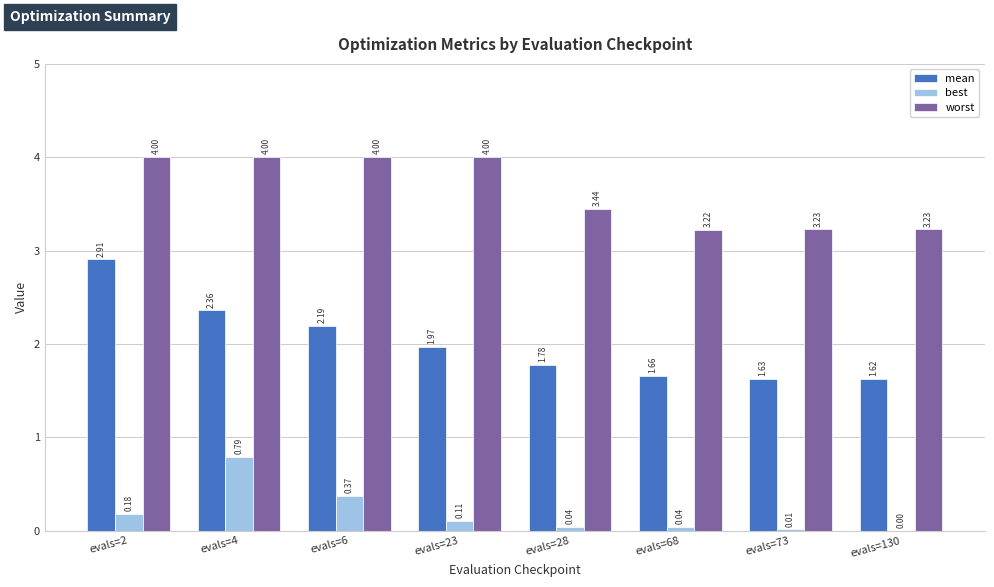

Between evals=6 and evals=130, which series saw the biggest shift?

worst